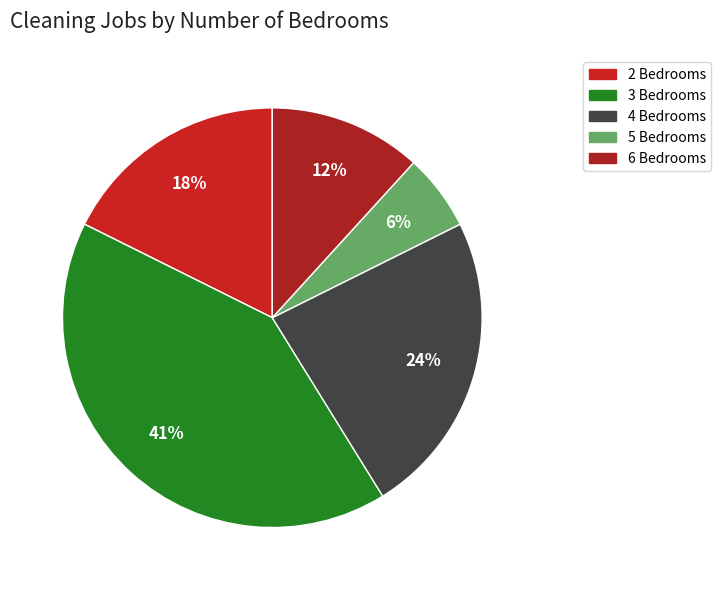

Count the number of slices in the pie.

5